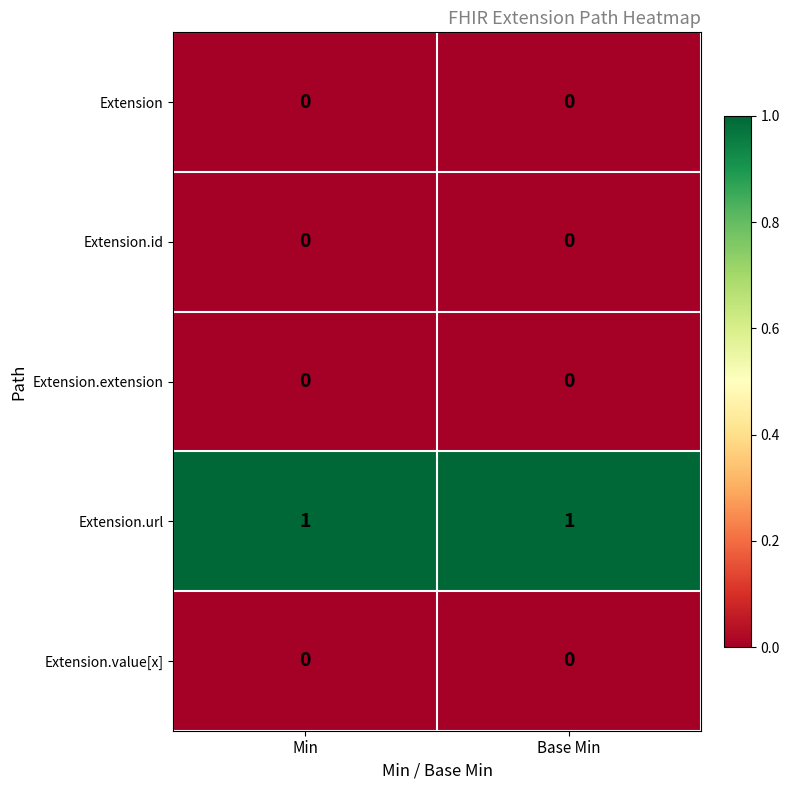

What is the total value across all series at Base Min?

1